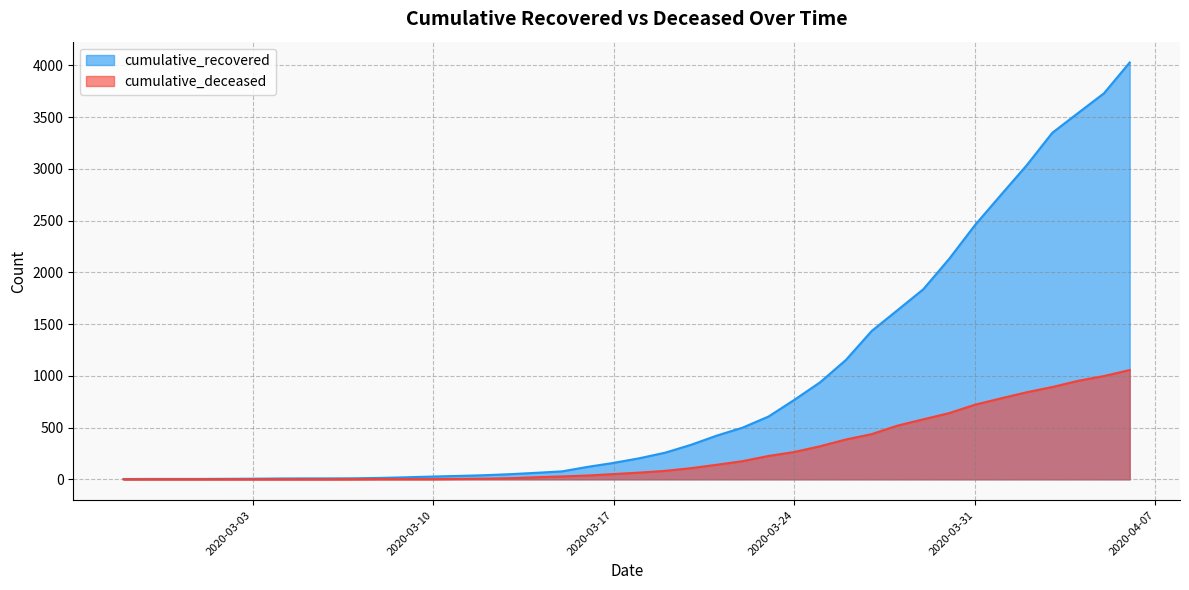

At which label does cumulative_deceased first exceed 65?

2020-03-19